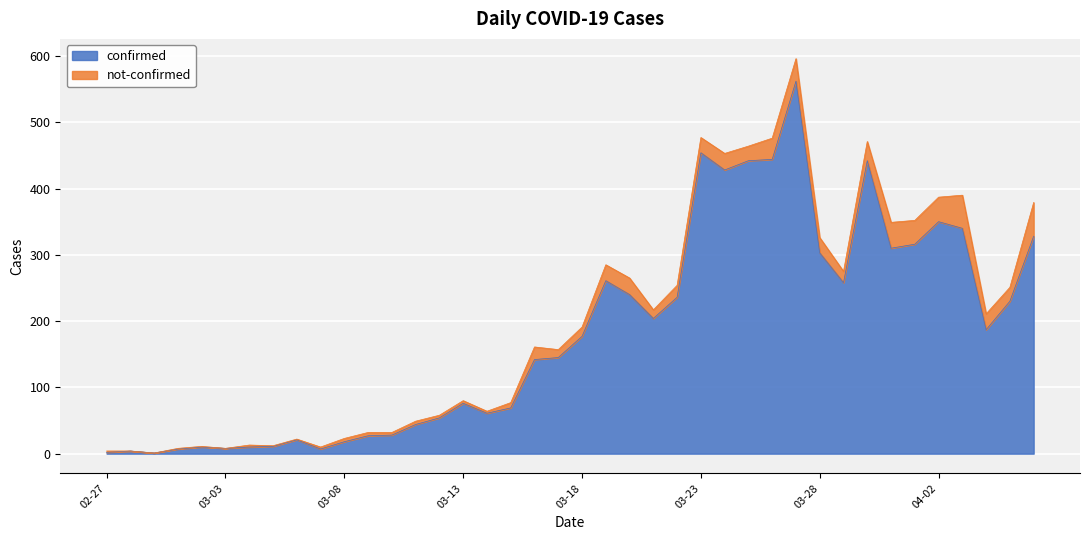

At which category does the data reach its first local peak?

2020-02-28